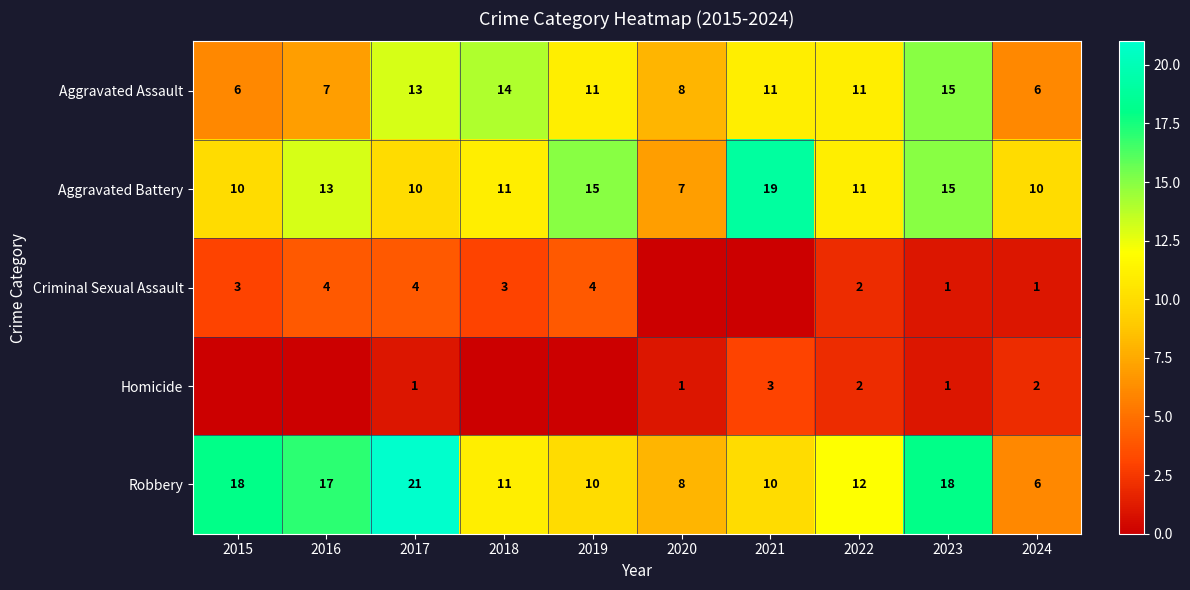

True or false: Robbery has a value of 16 at 2018.

False